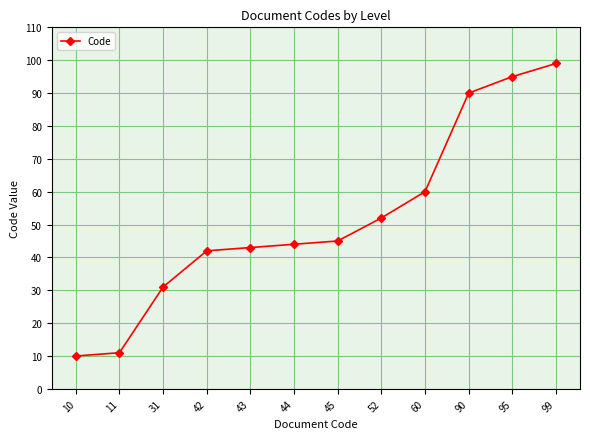

What is the sum of the values at 10 and 45?

55